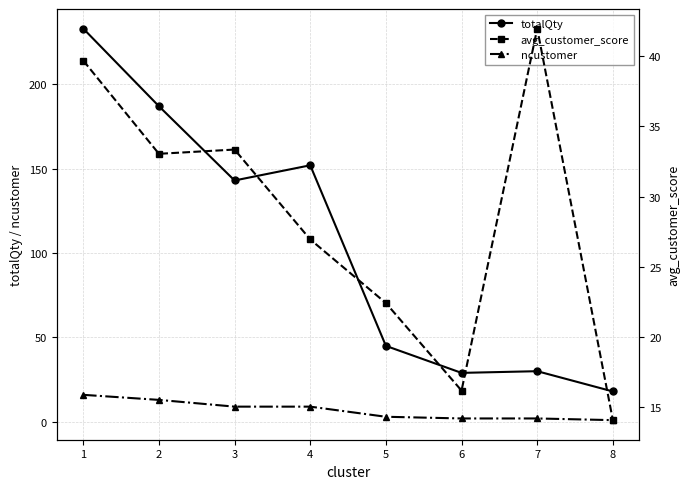

Does the chart have visible grid lines?

Yes